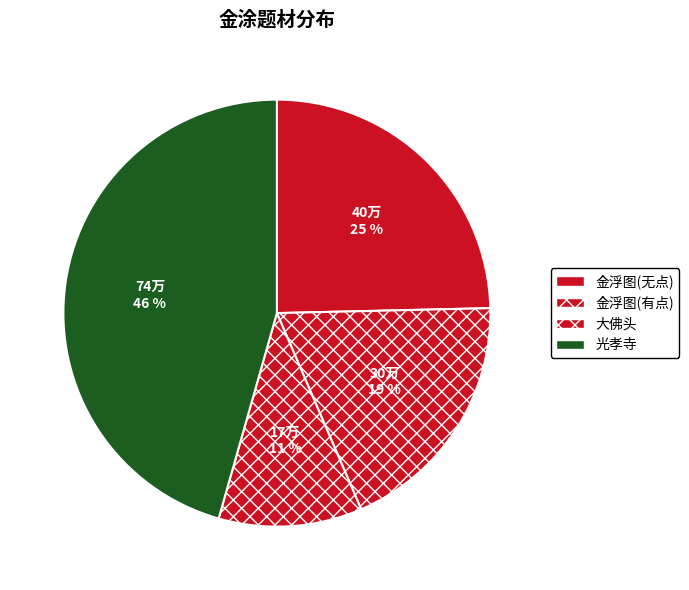

Count the number of slices in the pie.

4